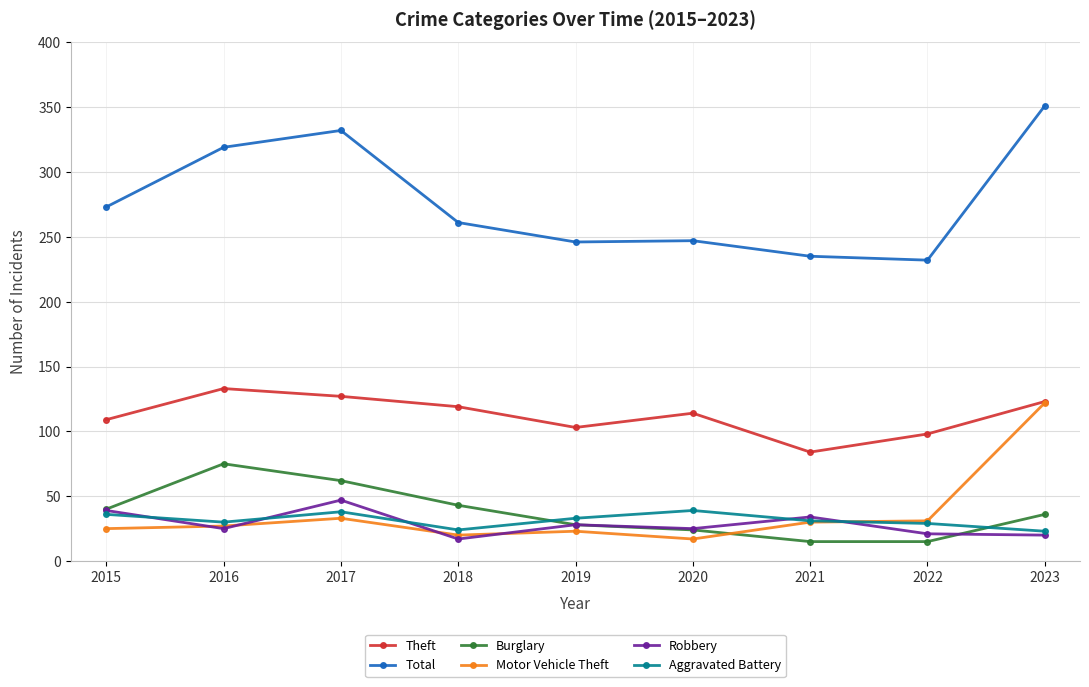

What is the difference between the Aggravated Battery values at 2019 and 2023?

10